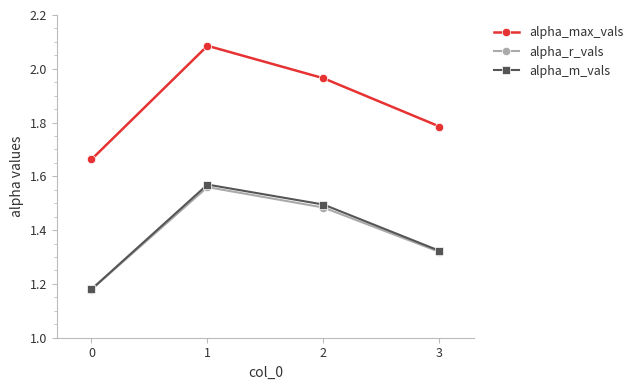

Which series changed the most between 0 and 1?

alpha_max_vals